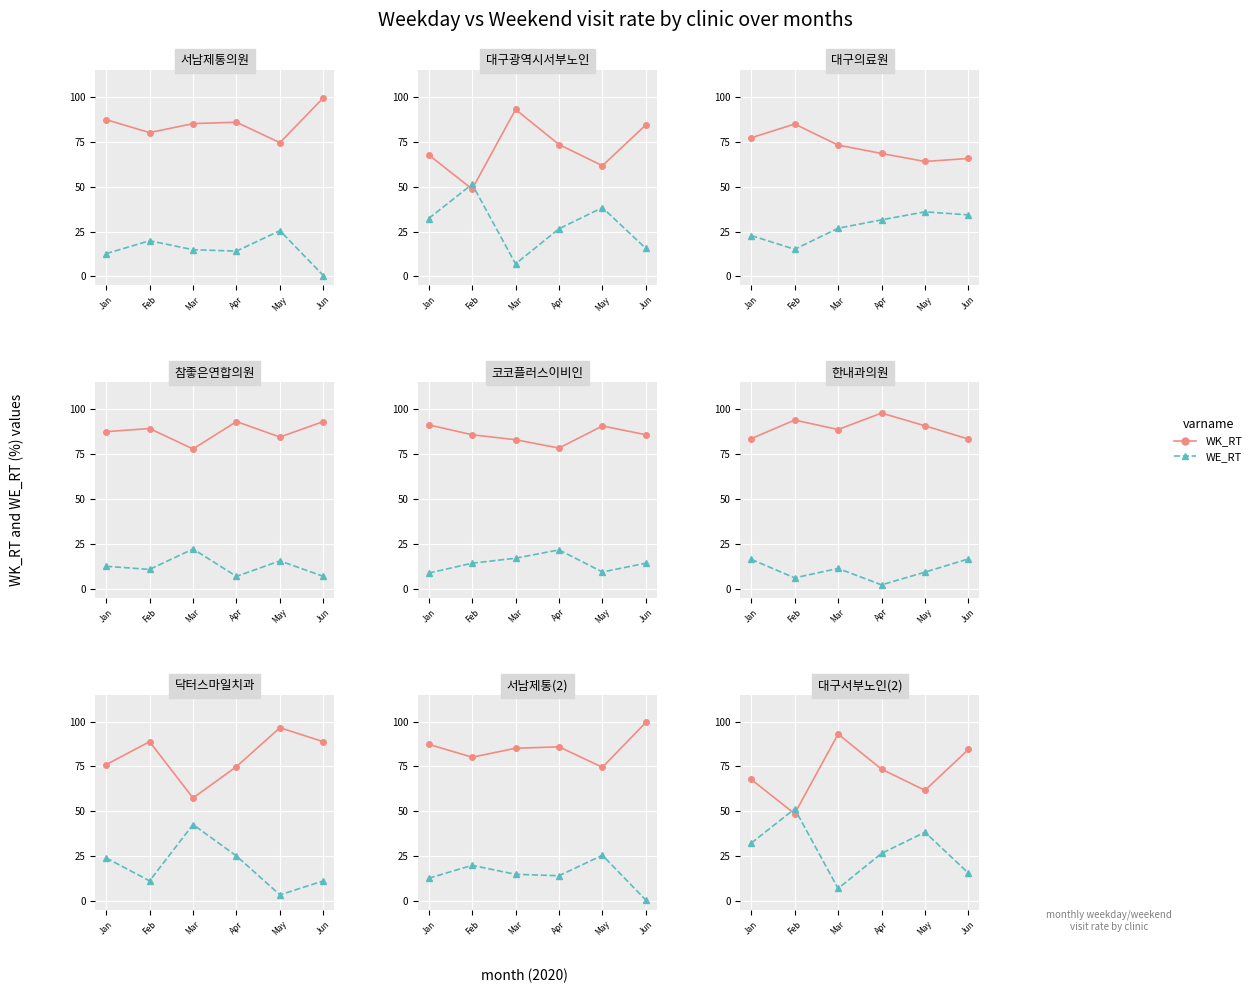

Is the value of WK_RT at Jun greater than the value of WE_RT at May?

Yes